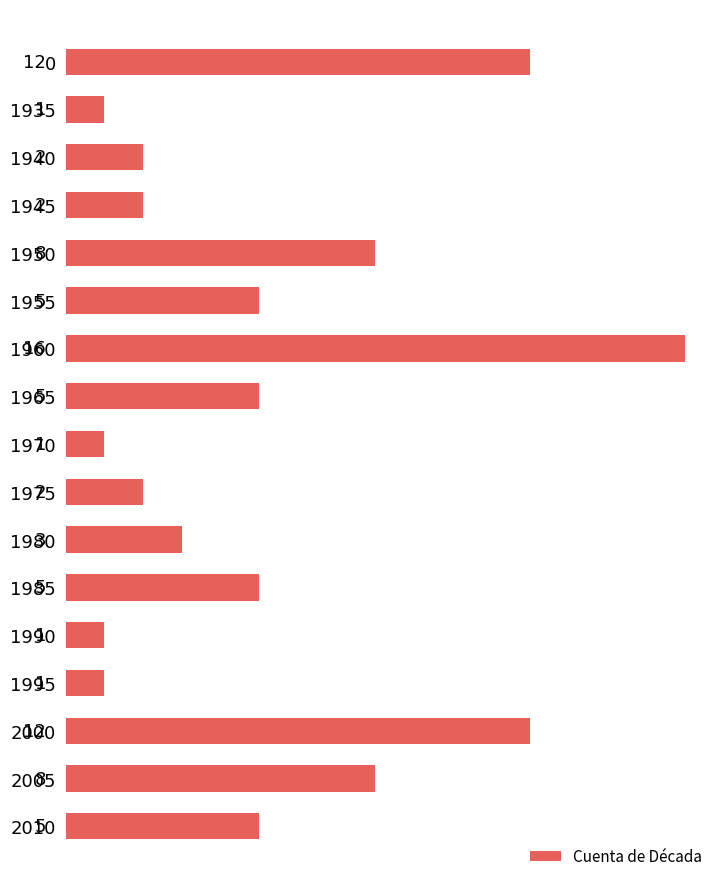

Reading top to bottom, what are all the values shown in this chart?

0=12	1935=1	1940=2	1945=2	1950=8	1955=5	1960=16	1965=5	1970=1	1975=2	1980=3	1985=5	1990=1	1995=1	2000=12	2005=8	2010=5